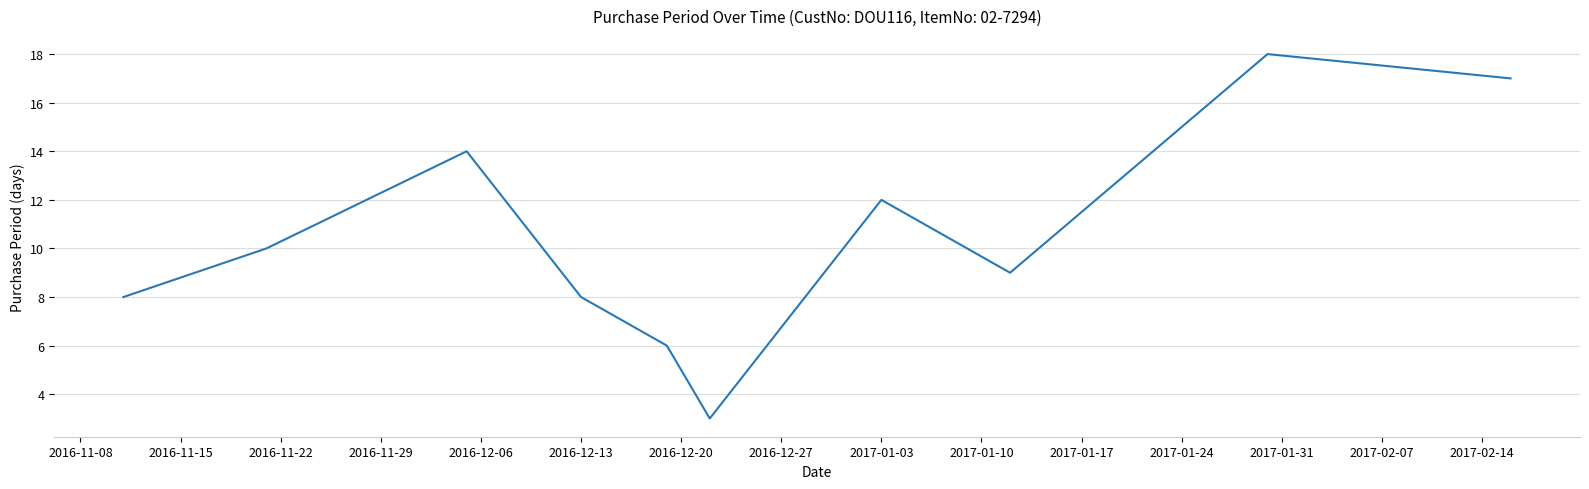

What is the difference between the second highest and second lowest values?

11